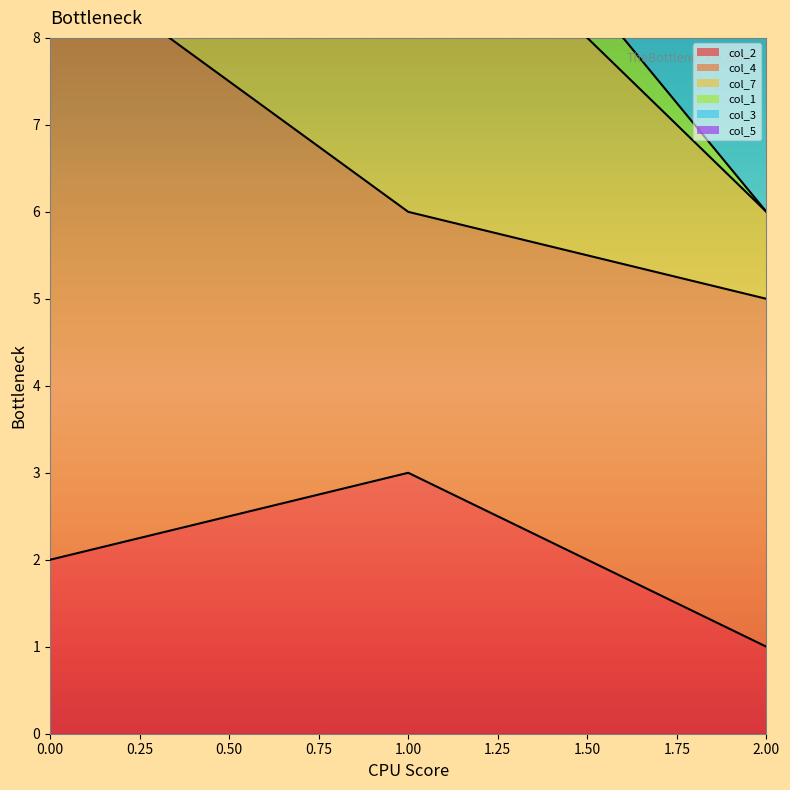

Where is col_3 nearest to the value 8?

2